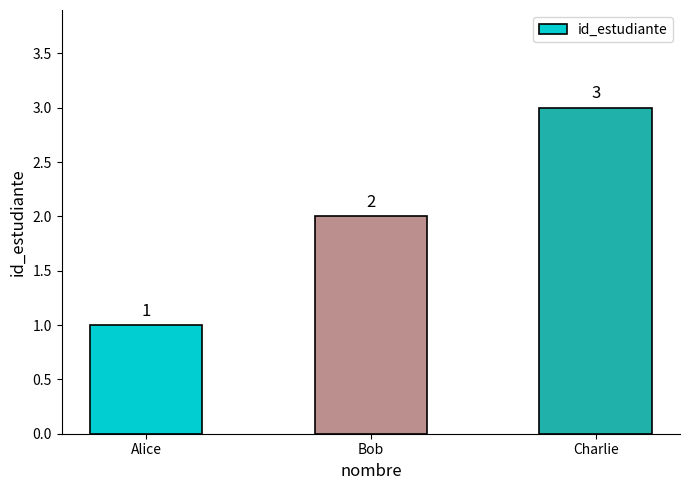

What is the sum of the values at Bob and Charlie?

5